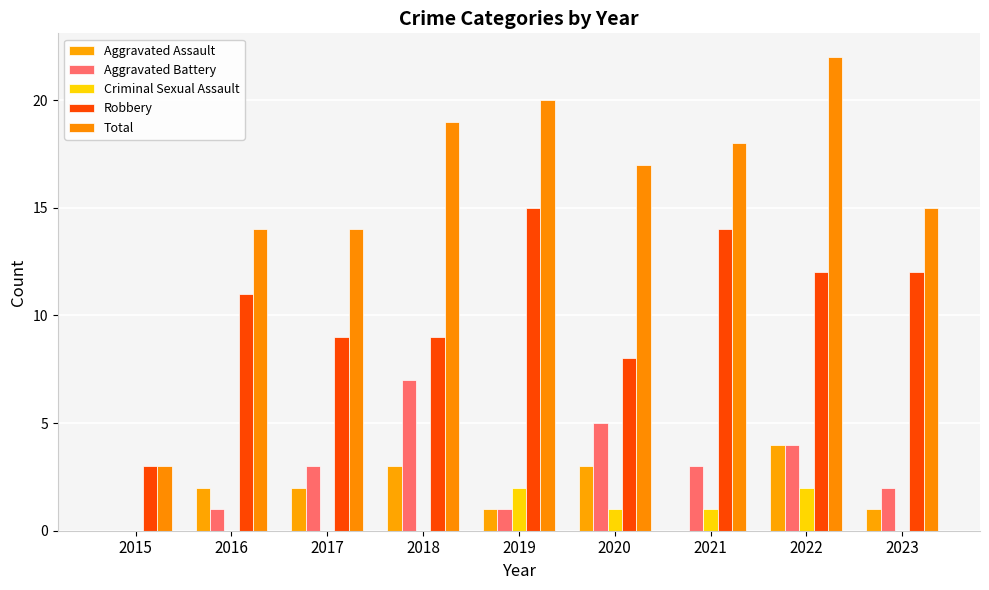

What is the maximum value shown in the chart?

22